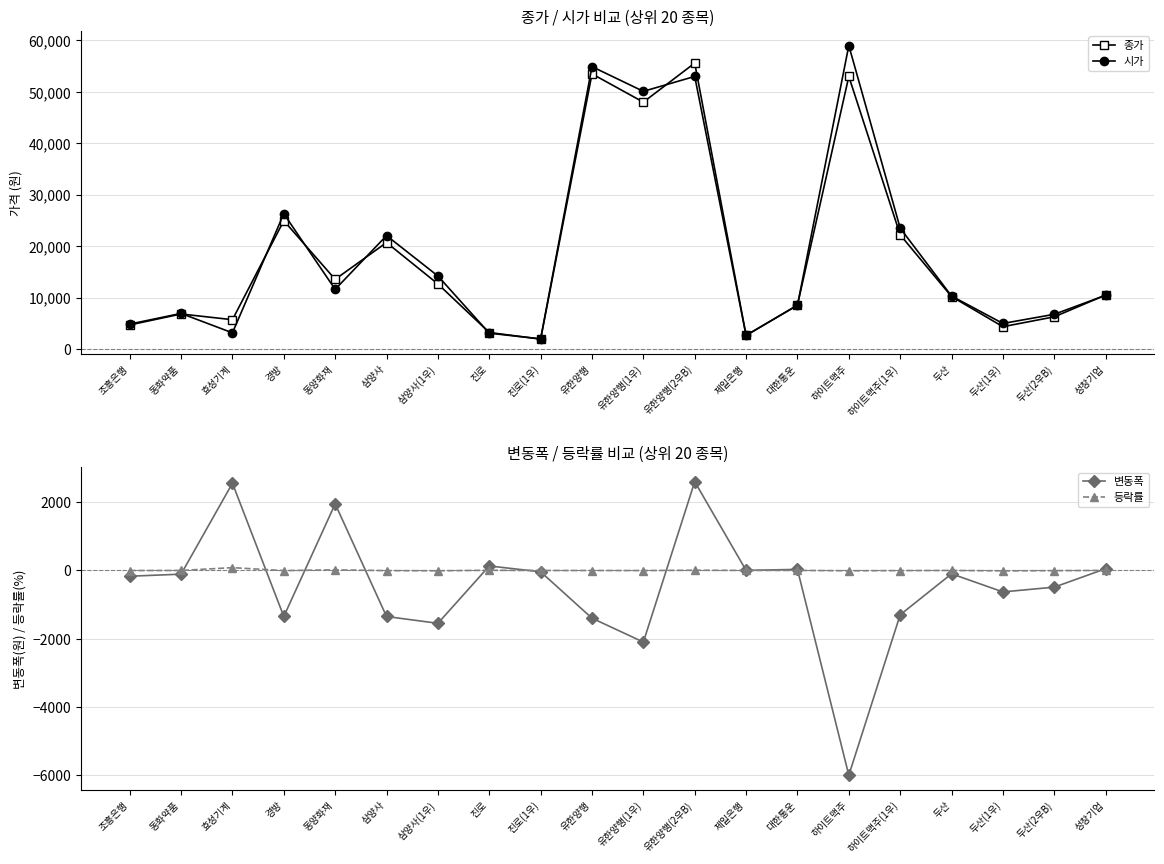

At 제일은행, list the series in order from largest to smallest.

종가, 시가, 변동폭, 등락률